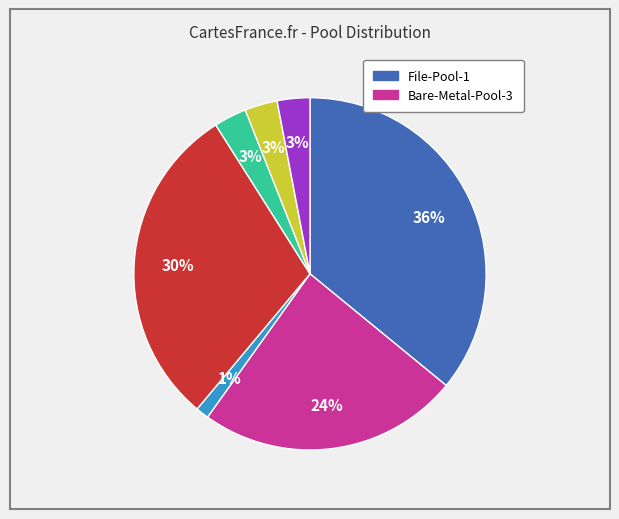

Is there any slice that represents more than half of the pie?

No